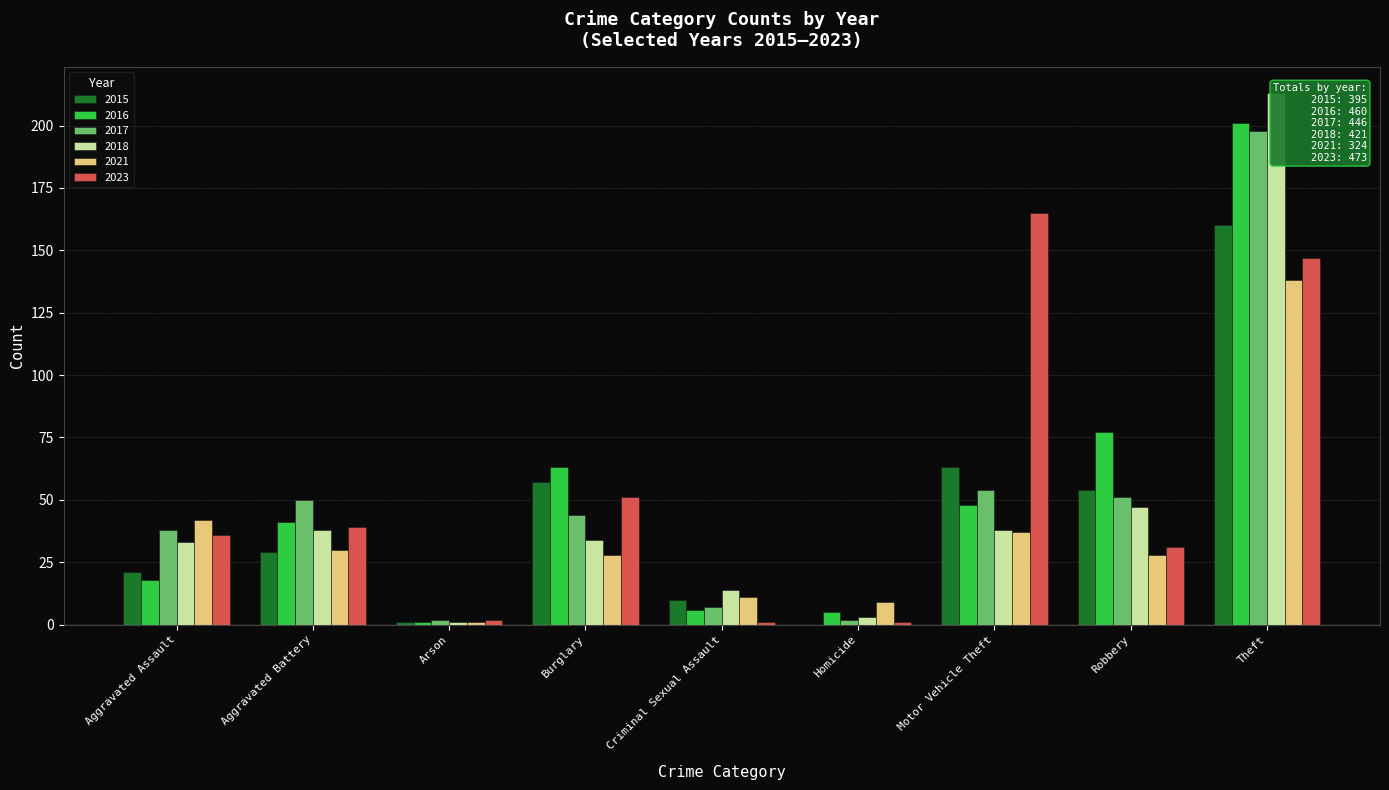

Where is 2016 nearest to the value 101?

Robbery